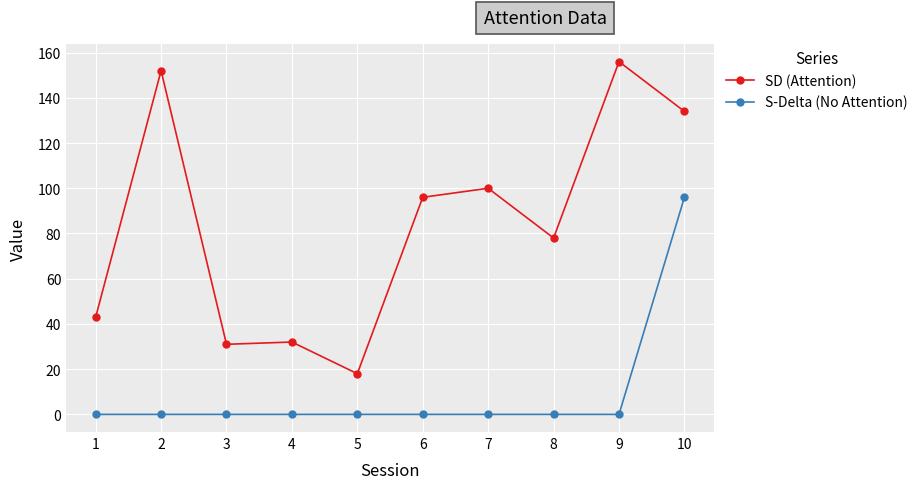

What is the total value across all series at 6?

96